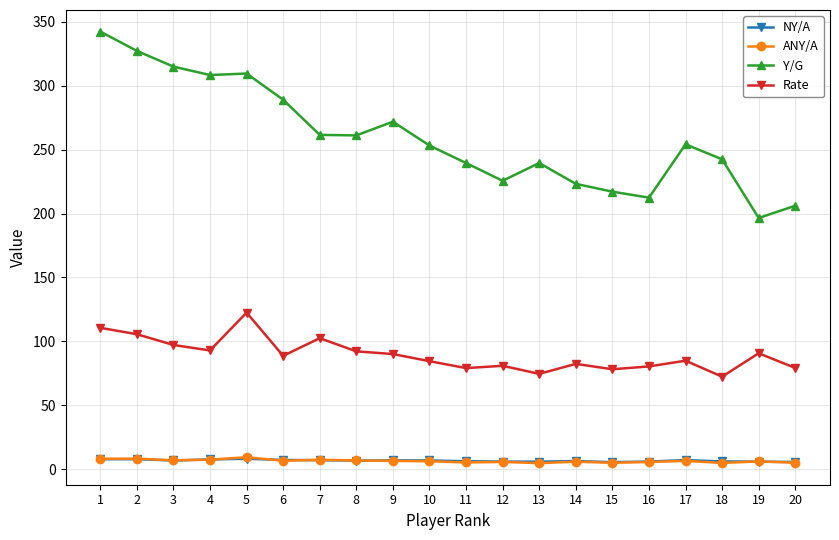

Is the value of NY/A at 11 greater than the value of Rate at 13?

No